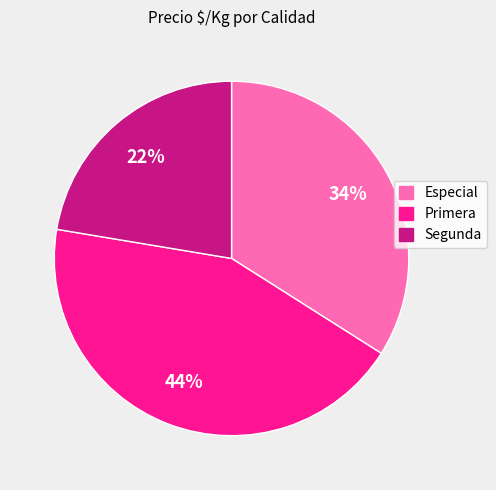

To the nearest percent, what is the difference between the Especial and Primera slice percentages?

10%